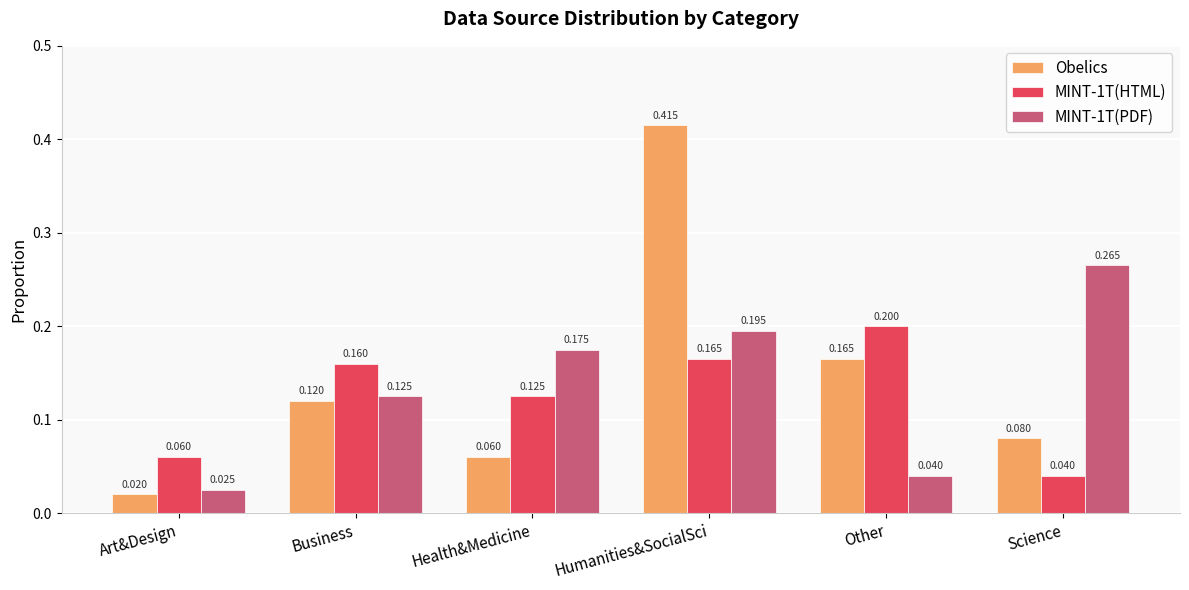

Which series has the largest total across all categories?

Obelics